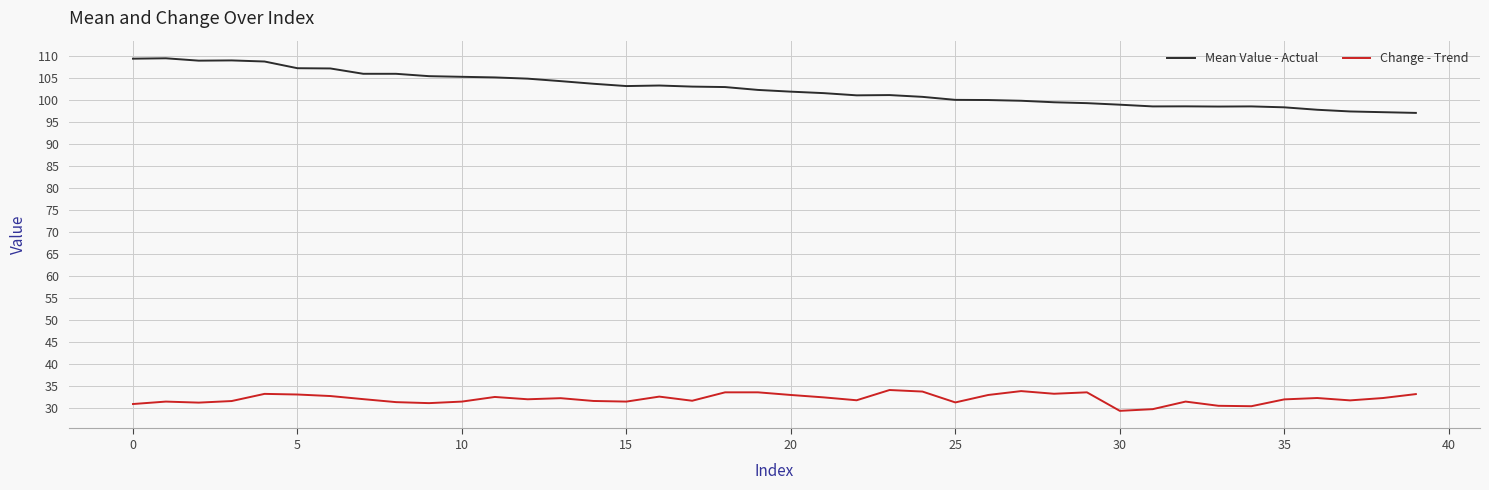

What is the minimum value for Change - Trend?

29.4